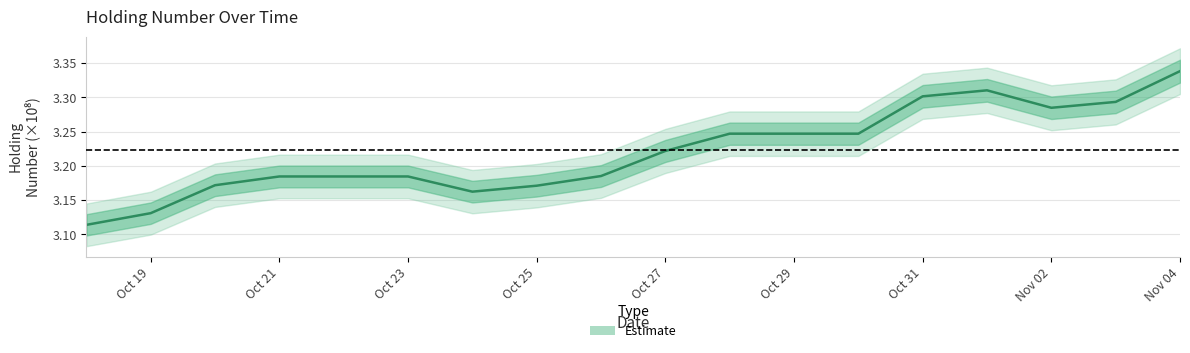

Count the number of data series in this chart.

1